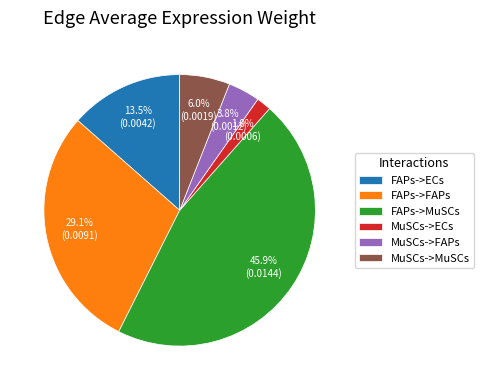

Which slice is the smallest?

MuSCs->ECs